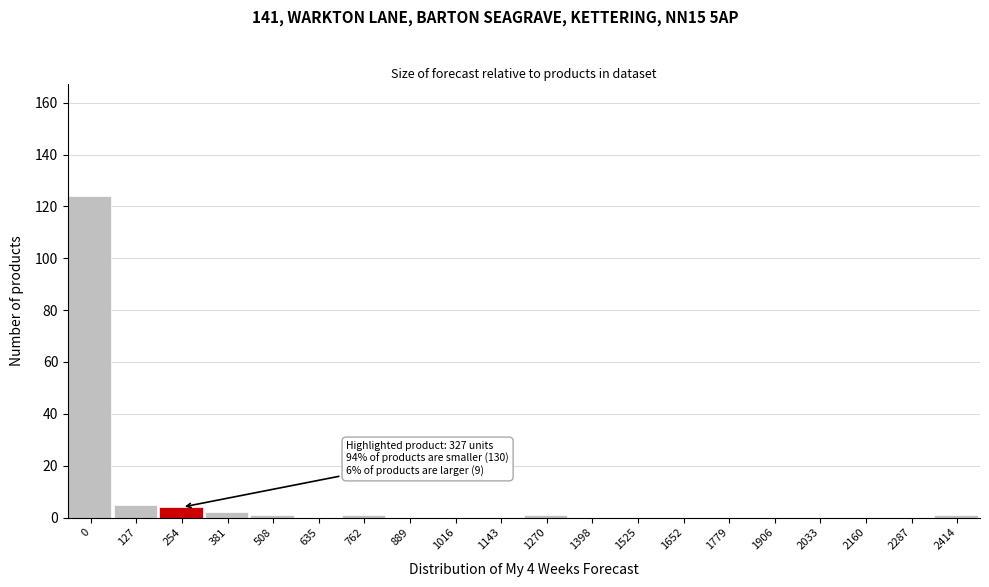

Reading left to right, what are all the values shown in this chart?

0=124	127=5	254=4	381=2	508=1	635=0	762=1	889=0	1016=0	1143=0	1270=1	1398=0	1525=0	1652=0	1779=0	1906=0	2033=0	2160=0	2287=0	2414=1